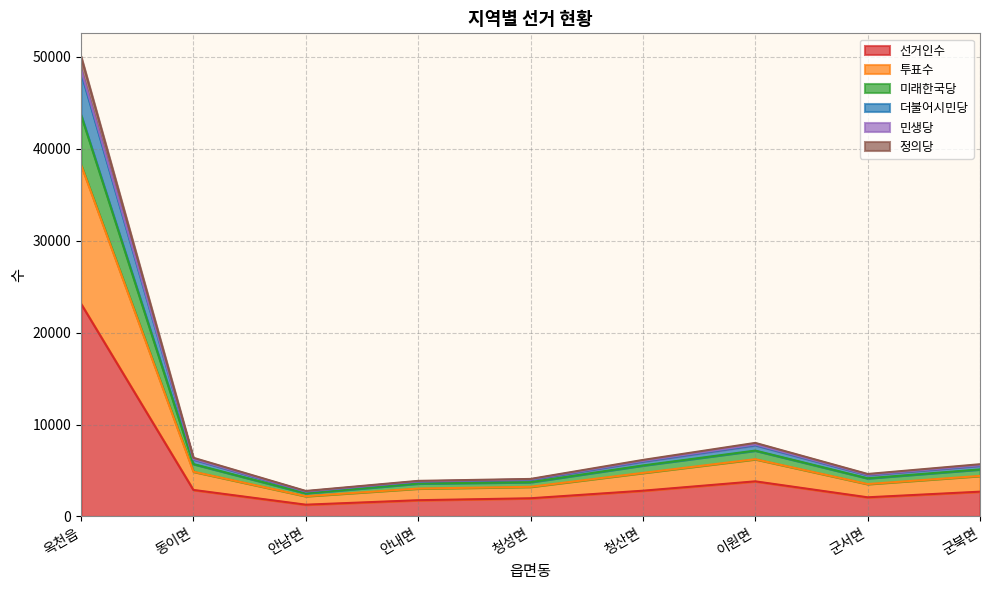

Between 이원면 and 청성면, which is larger?

이원면